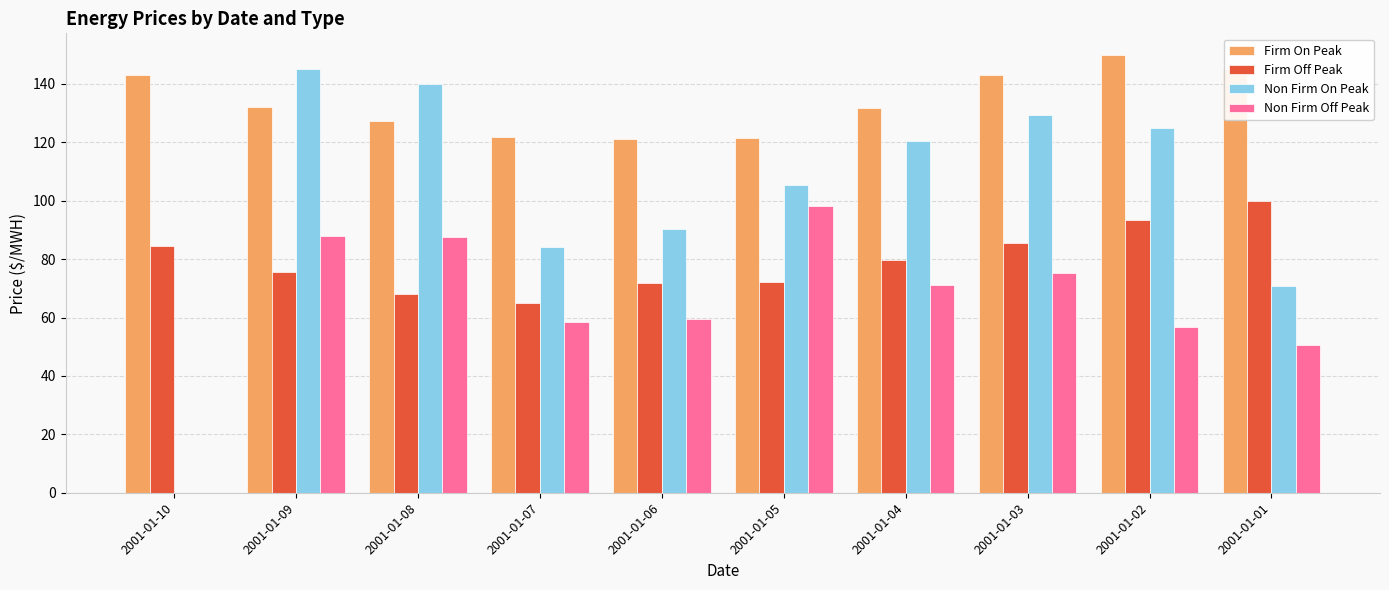

What are all the series names shown in the legend?

Firm On Peak, Firm Off Peak, Non Firm On Peak, Non Firm Off Peak